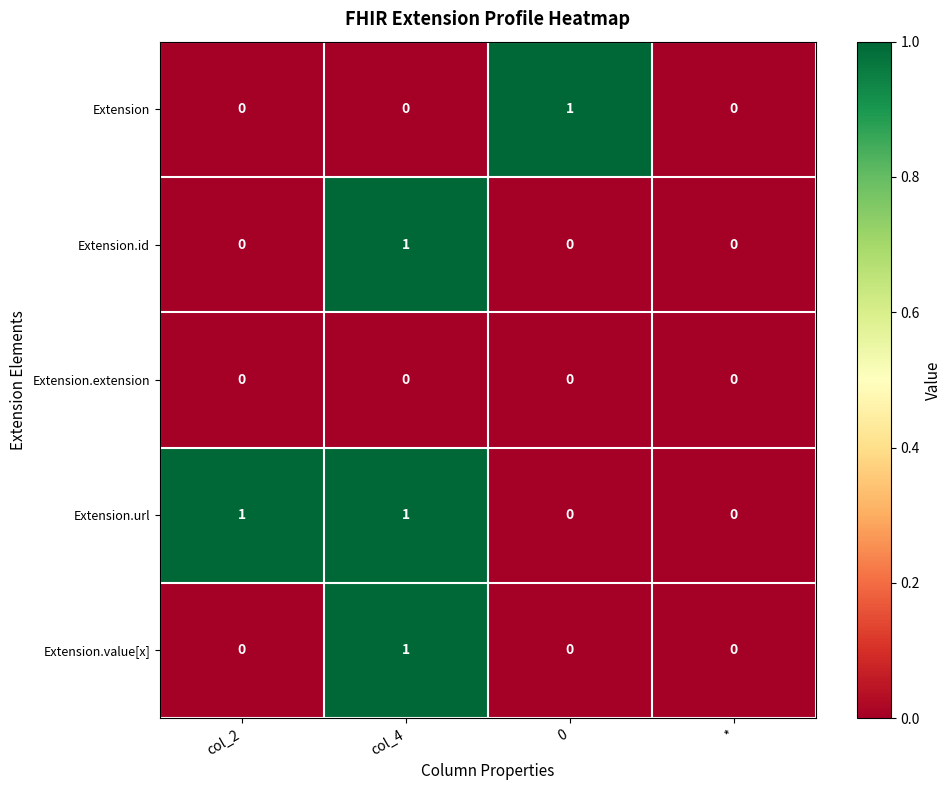

Reading left to right, transcribe all the data shown in this chart.

Extension: 0	0	1	0
Extension.id: 0	1	0	0
Extension.extension: 0	0	0	0
Extension.url: 1	1	0	0
Extension.value[x]: 0	1	0	0